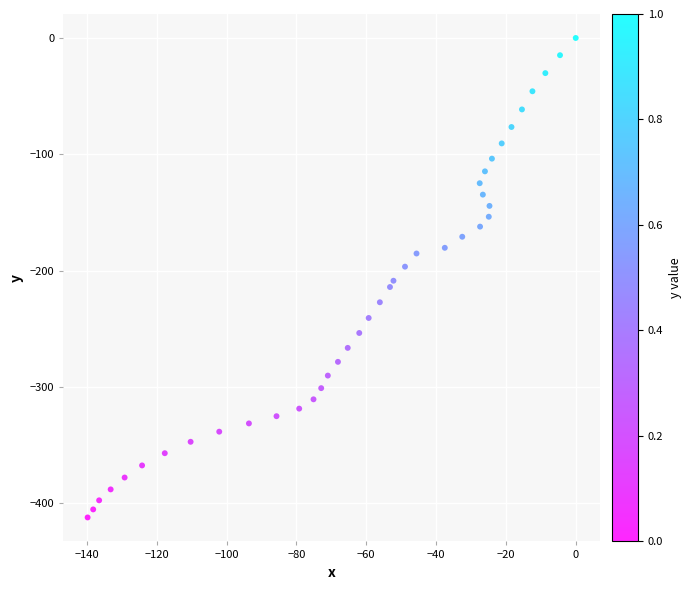

What is the range of Y values (max minus min)?

412.0